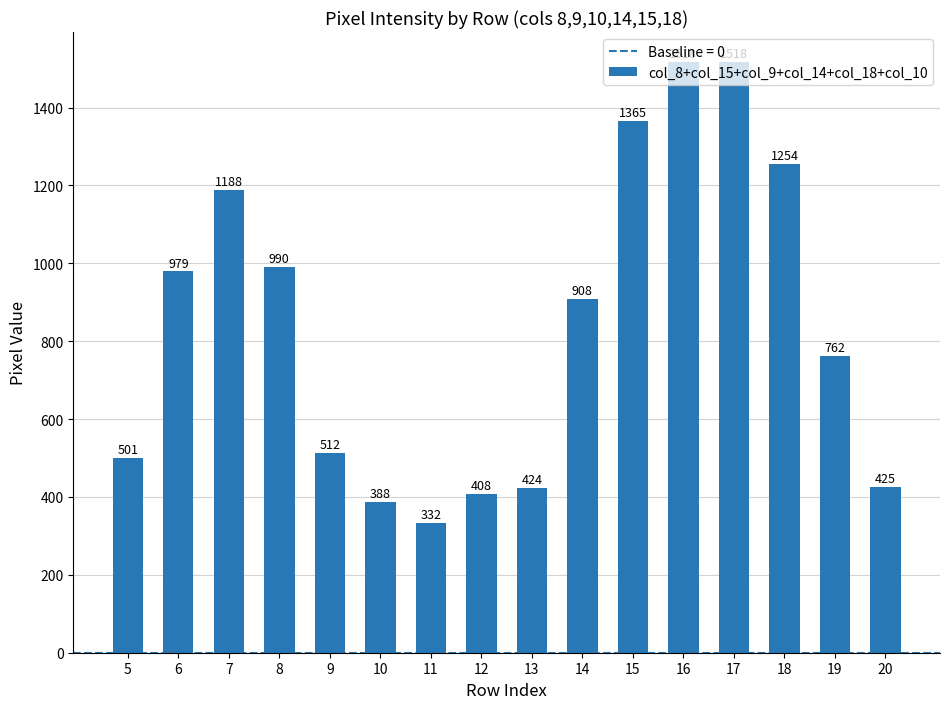

What is the value of the 16th bar from the left?

425